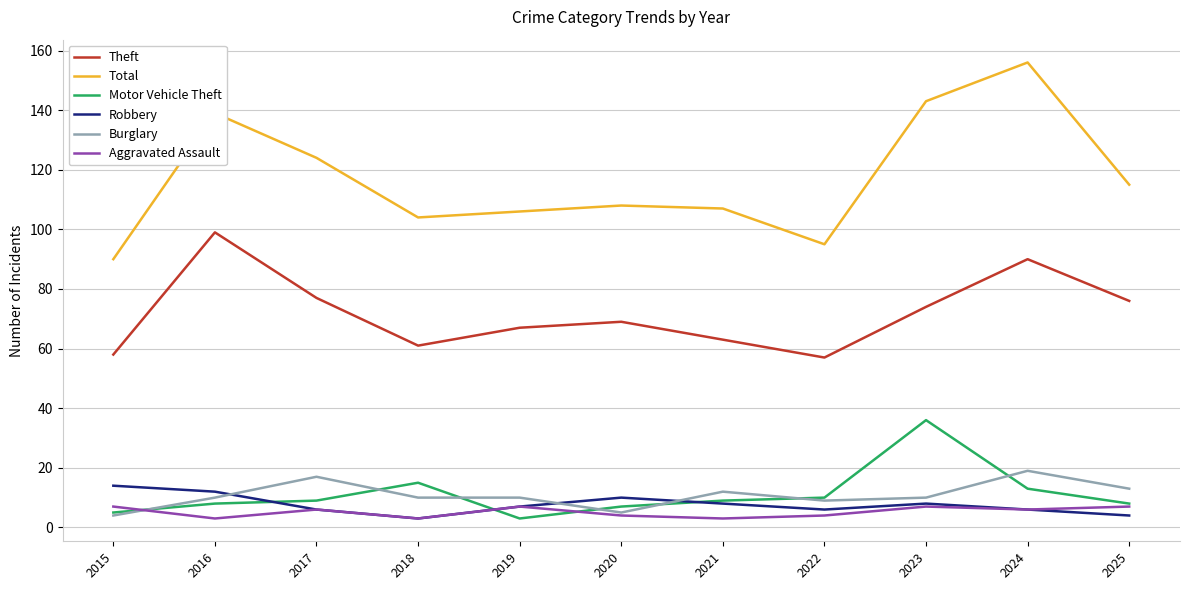

What are all the series names shown in the legend?

Theft, Total, Motor Vehicle Theft, Robbery, Burglary, Aggravated Assault